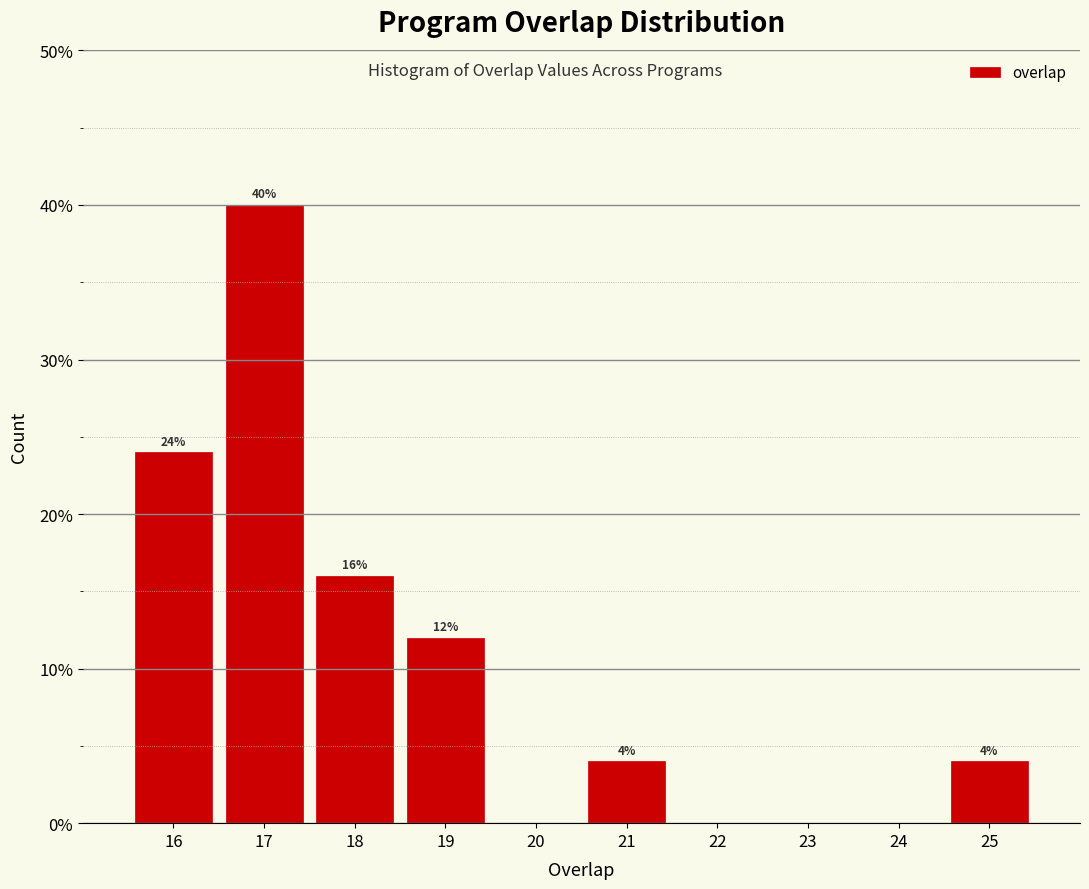

Which range on the x-axis has the tallest bar?

16.5 to 17.5